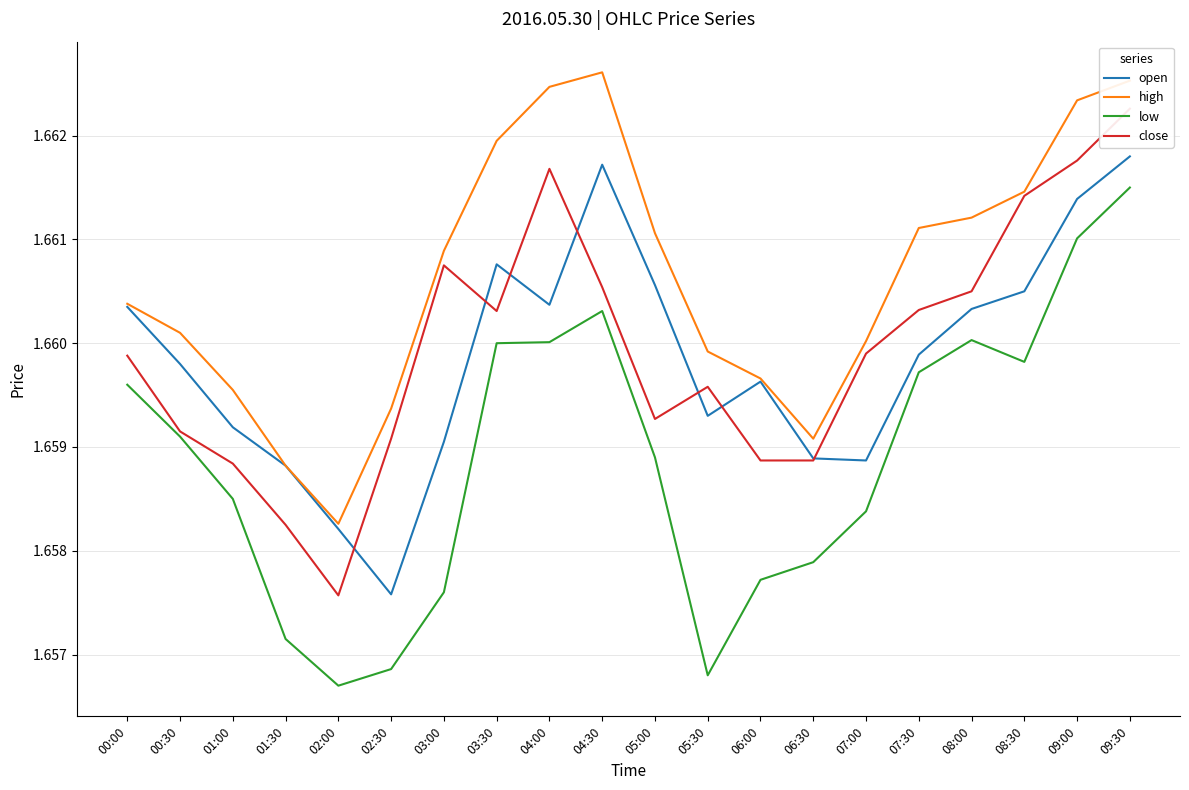

How many series are shown in this chart?

4